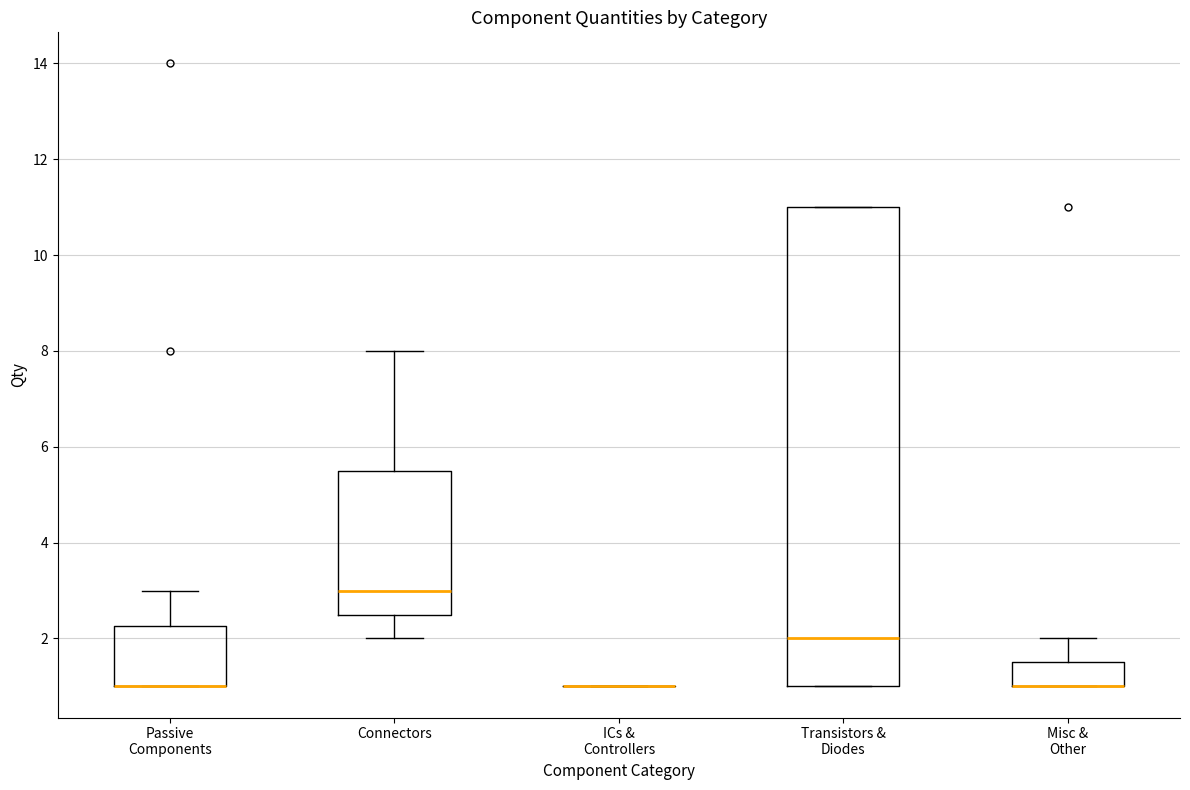

Where is the lower edge of the box for Passive Components on the y-axis? The values are not printed on the chart, so give them approximately, as read against the axis.

1.0